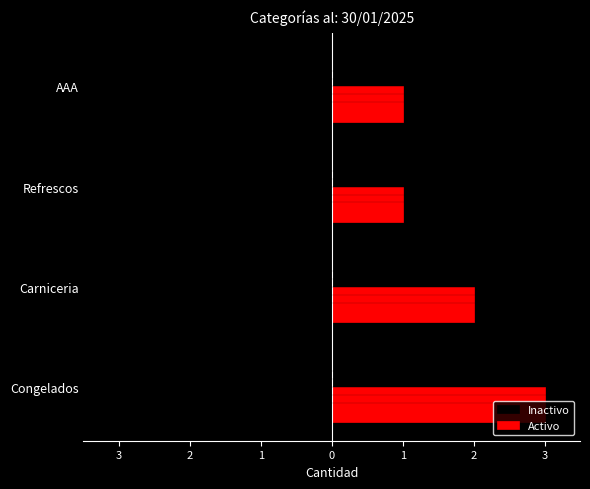

At how many categories does at least one series exceed -1?

4